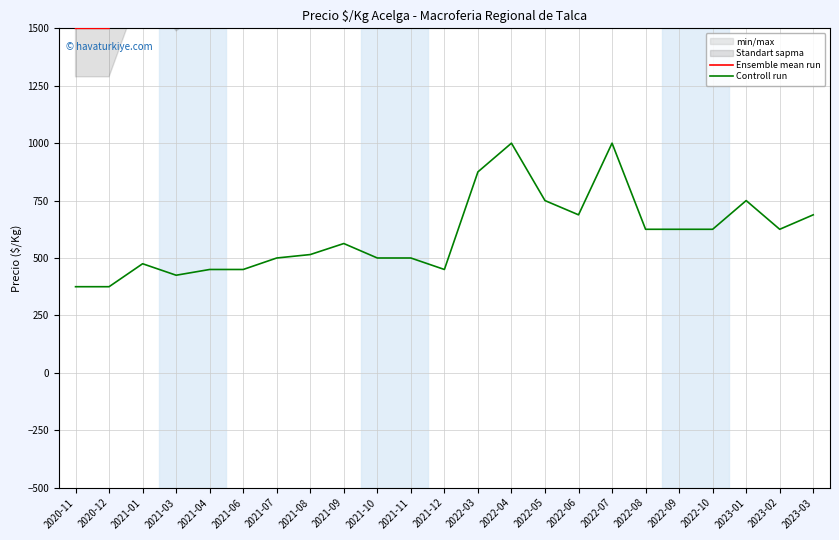

How many data points does each series have?

23